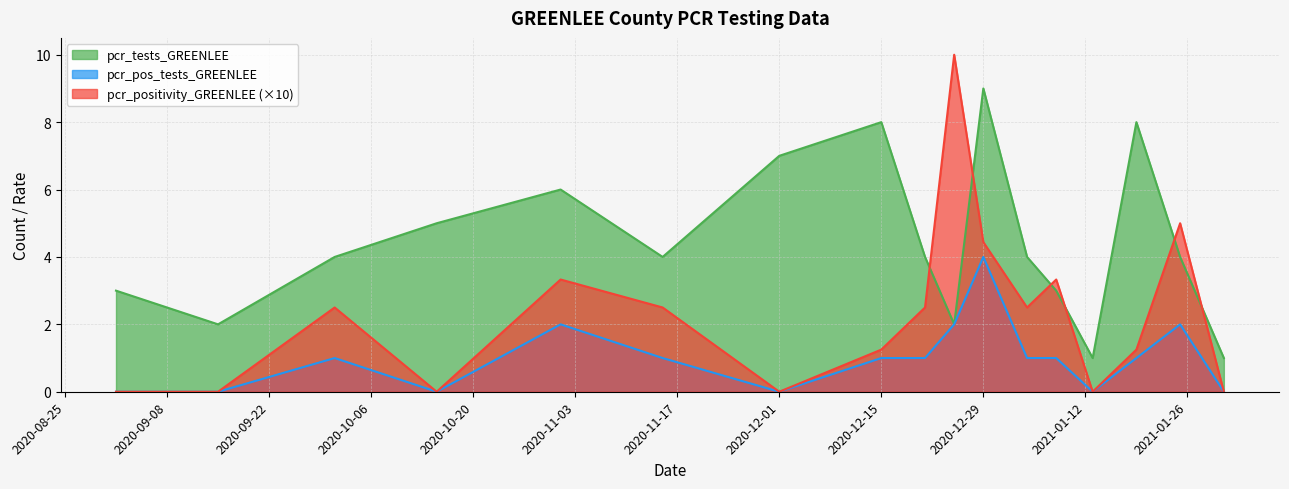

How many interior local peaks does the pcr_positivity_GREENLEE series have?

5